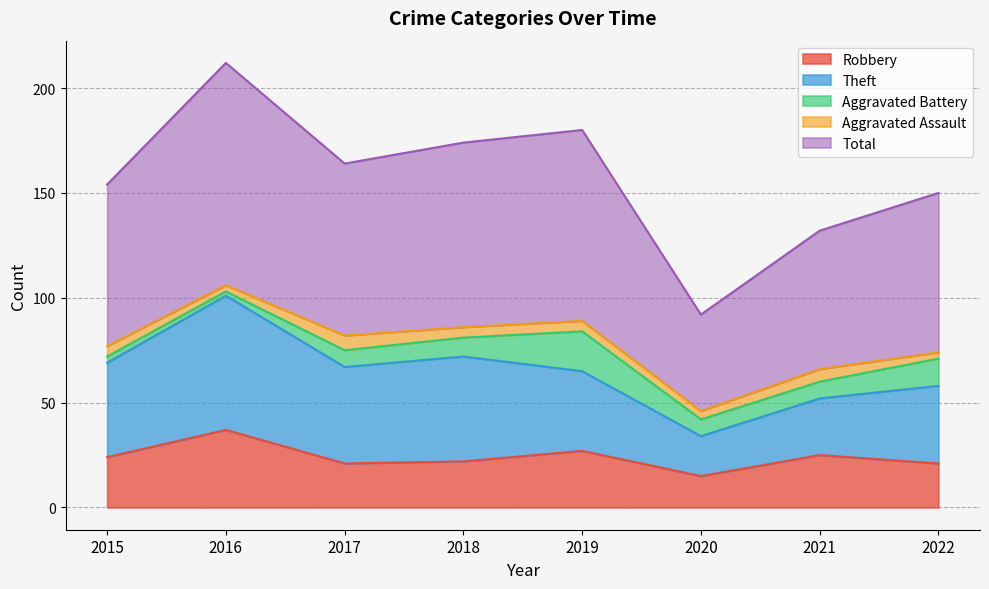

What is the difference between the Robbery values at 2018 and 2020?

7